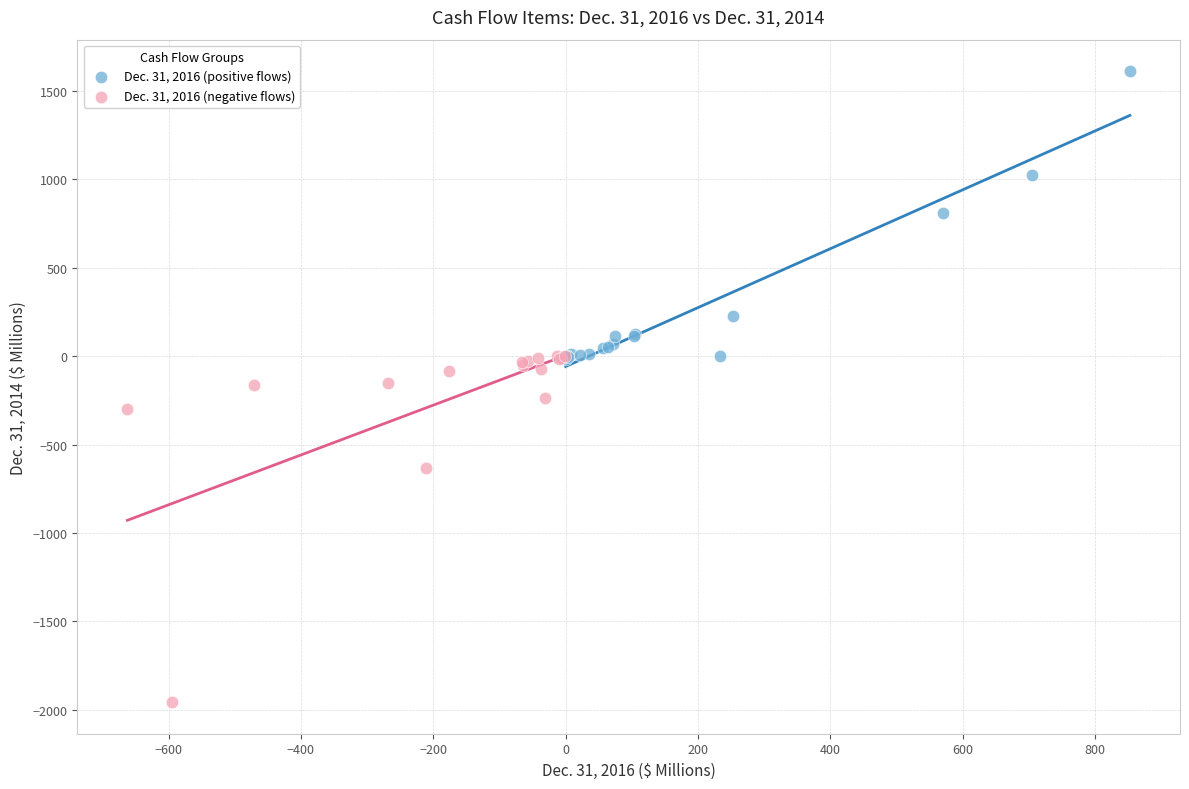

Which series has the largest Y range (max minus min)?

Dec. 31, 2016 (negative flows)